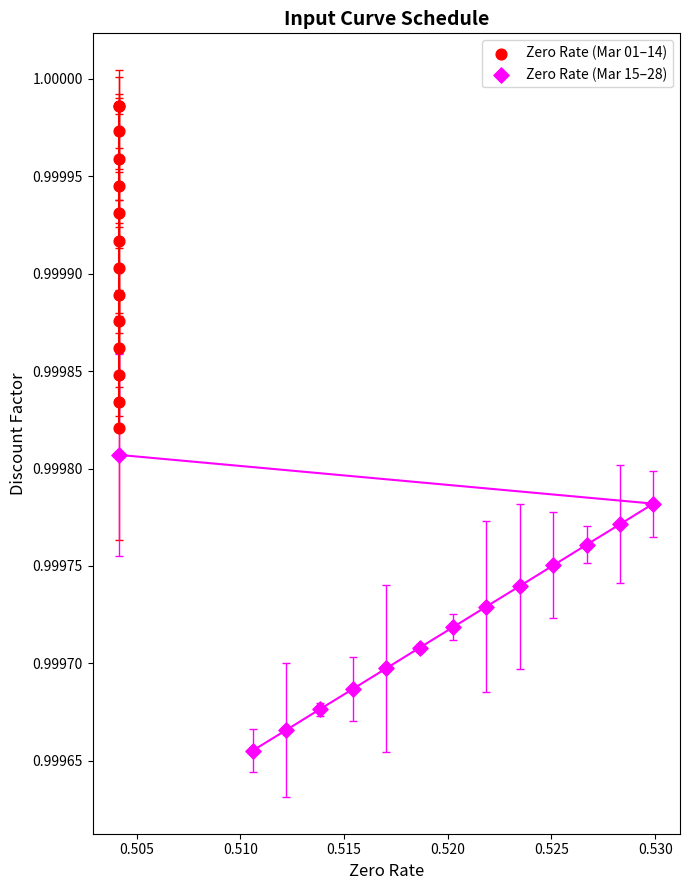

Which series has the largest Y range (max minus min)?

Zero Rate (Mar 01–14)